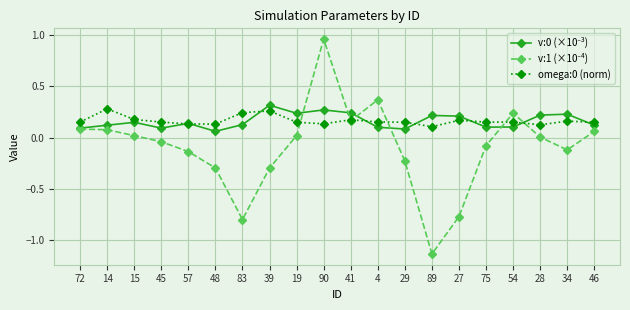

The omega:0 (norm) series shows 0.0 at 89. True or false?

False